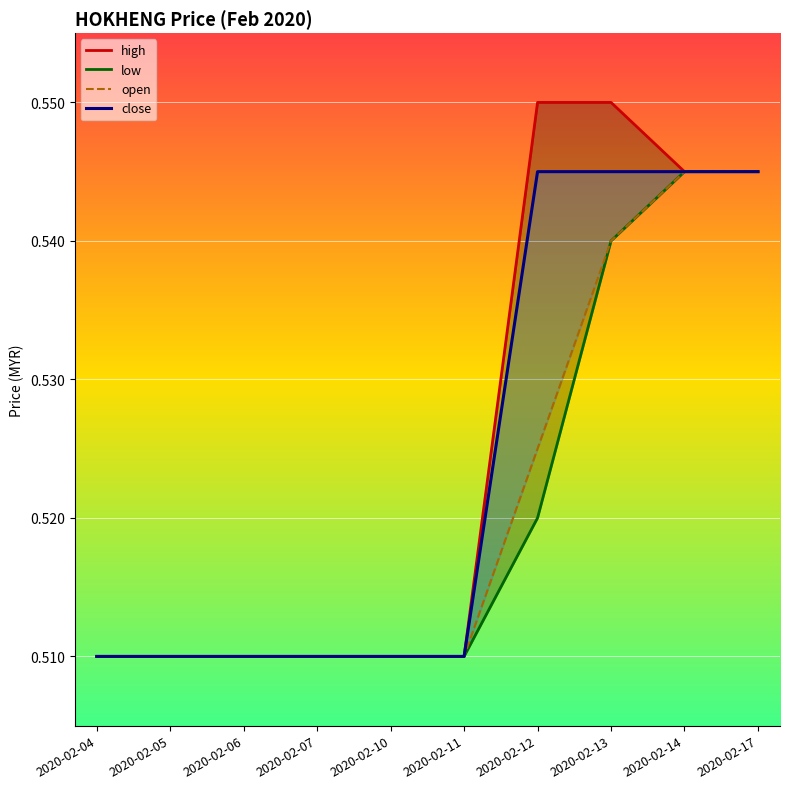

Reading left to right, transcribe all the data shown in this chart.

high: 2020-02-04=0.5	2020-02-05=0.5	2020-02-06=0.5	2020-02-07=0.5	2020-02-10=0.5	2020-02-11=0.5	2020-02-12=0.6	2020-02-13=0.6	2020-02-14=0.5	2020-02-17=0.5
low: 2020-02-04=0.5	2020-02-05=0.5	2020-02-06=0.5	2020-02-07=0.5	2020-02-10=0.5	2020-02-11=0.5	2020-02-12=0.5	2020-02-13=0.5	2020-02-14=0.5	2020-02-17=0.5
open: 2020-02-04=0.5	2020-02-05=0.5	2020-02-06=0.5	2020-02-07=0.5	2020-02-10=0.5	2020-02-11=0.5	2020-02-12=0.5	2020-02-13=0.5	2020-02-14=0.5	2020-02-17=0.5
close: 2020-02-04=0.5	2020-02-05=0.5	2020-02-06=0.5	2020-02-07=0.5	2020-02-10=0.5	2020-02-11=0.5	2020-02-12=0.5	2020-02-13=0.5	2020-02-14=0.5	2020-02-17=0.5